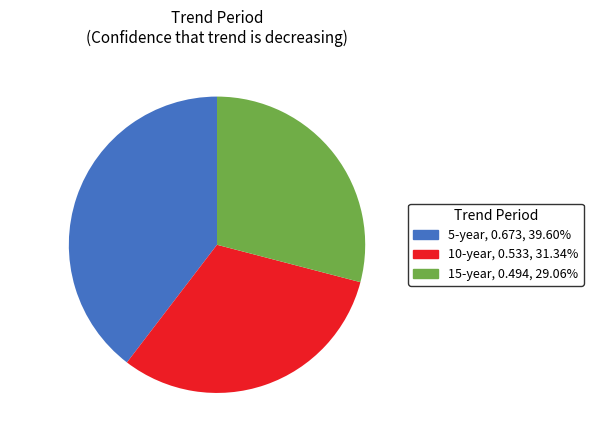

Is it true that 15-year is 15% of the pie?

False